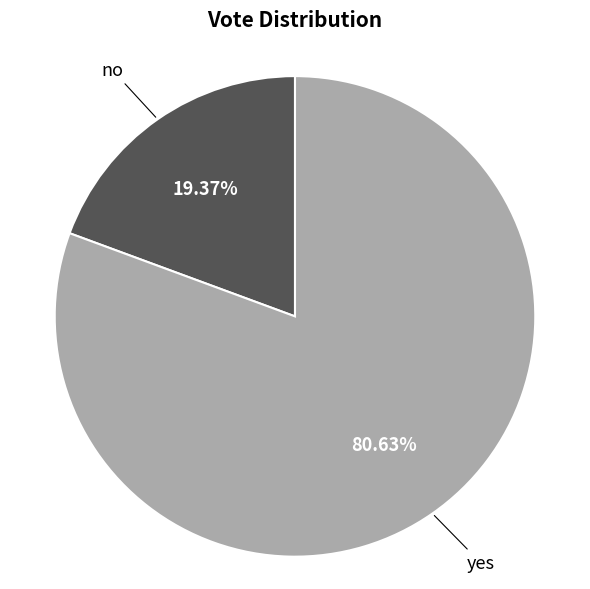

Does any single category account for the majority?

Yes